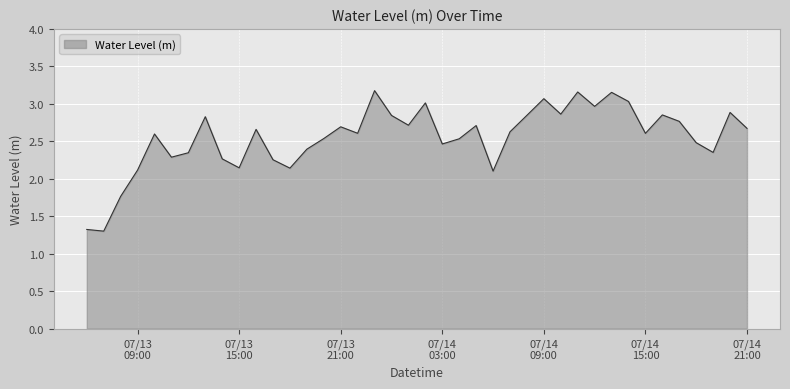

What is the minimum value shown in the chart?

1.3